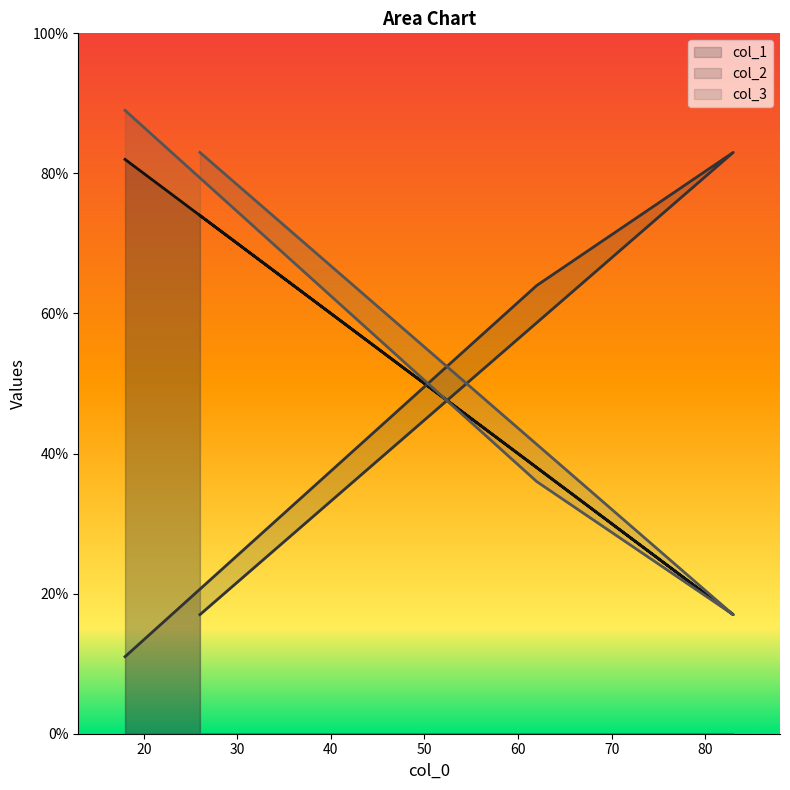

True or false: col_3 has a value of 36 at 62.

True